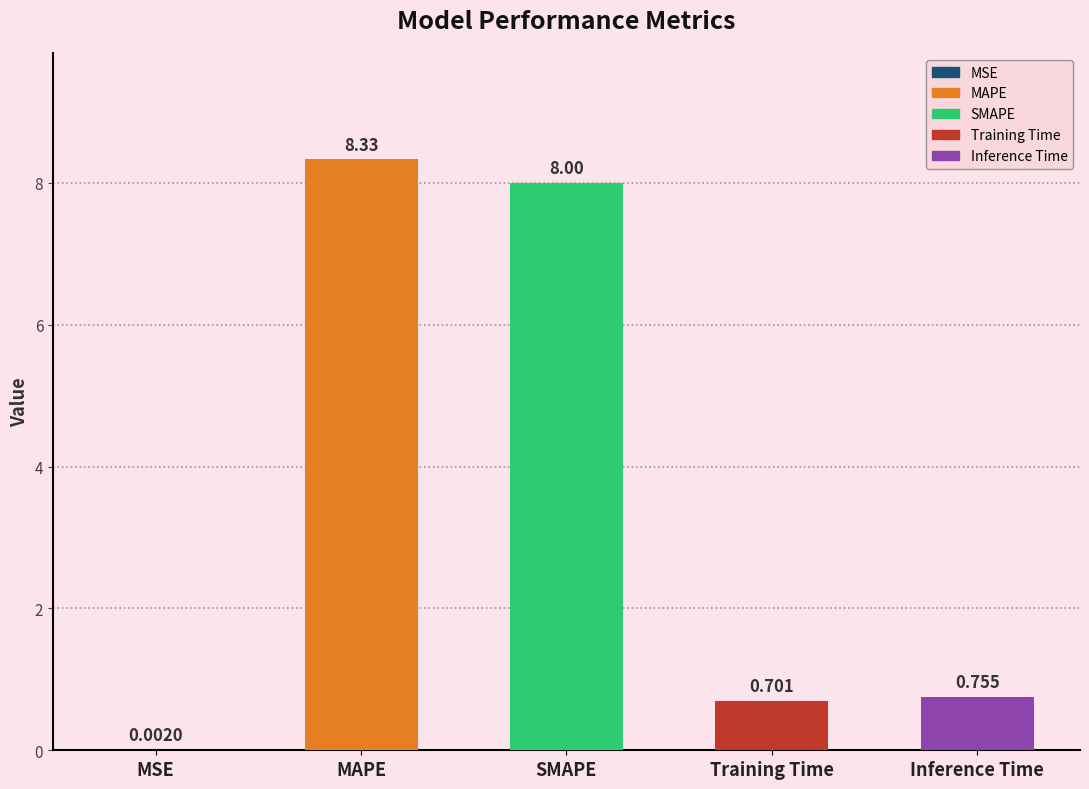

Which label corresponds to the largest value in the chart?

MAPE